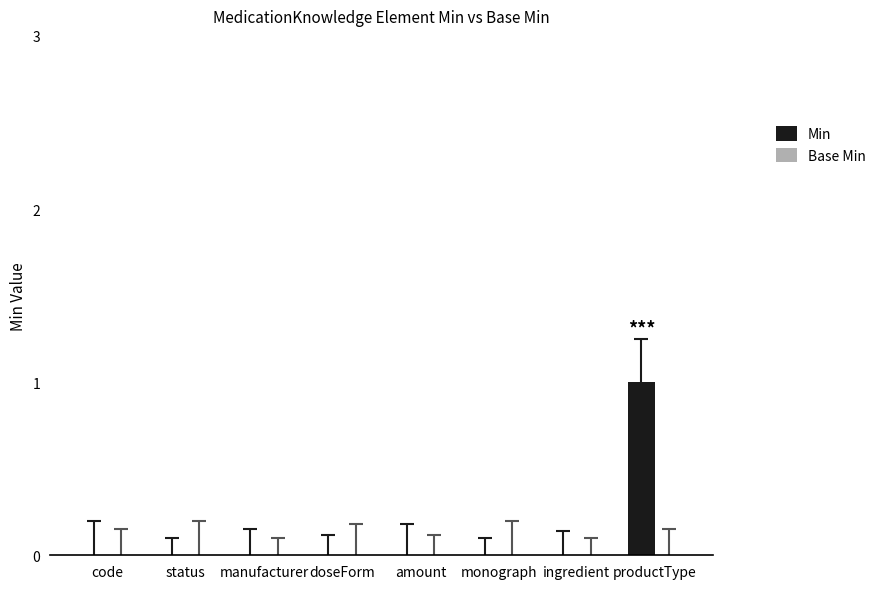

How many series are shown in this chart?

1